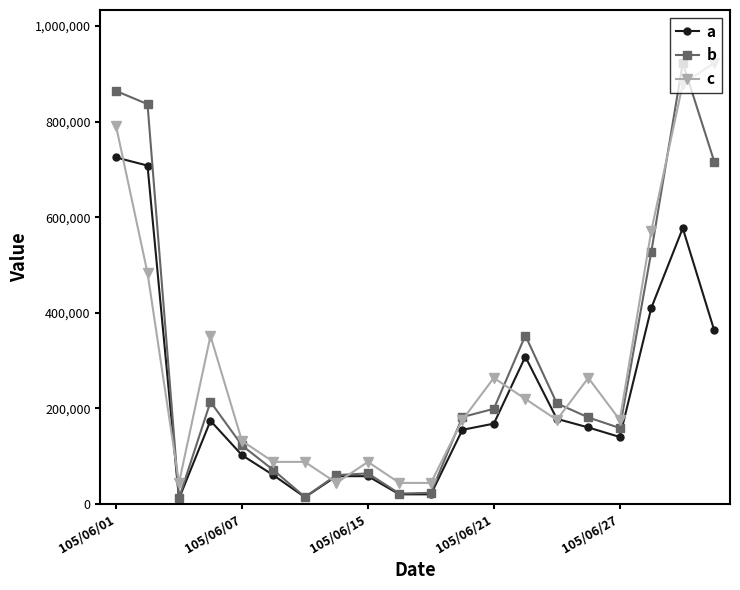

After their last crossing, which series has the higher values: b or c?

c